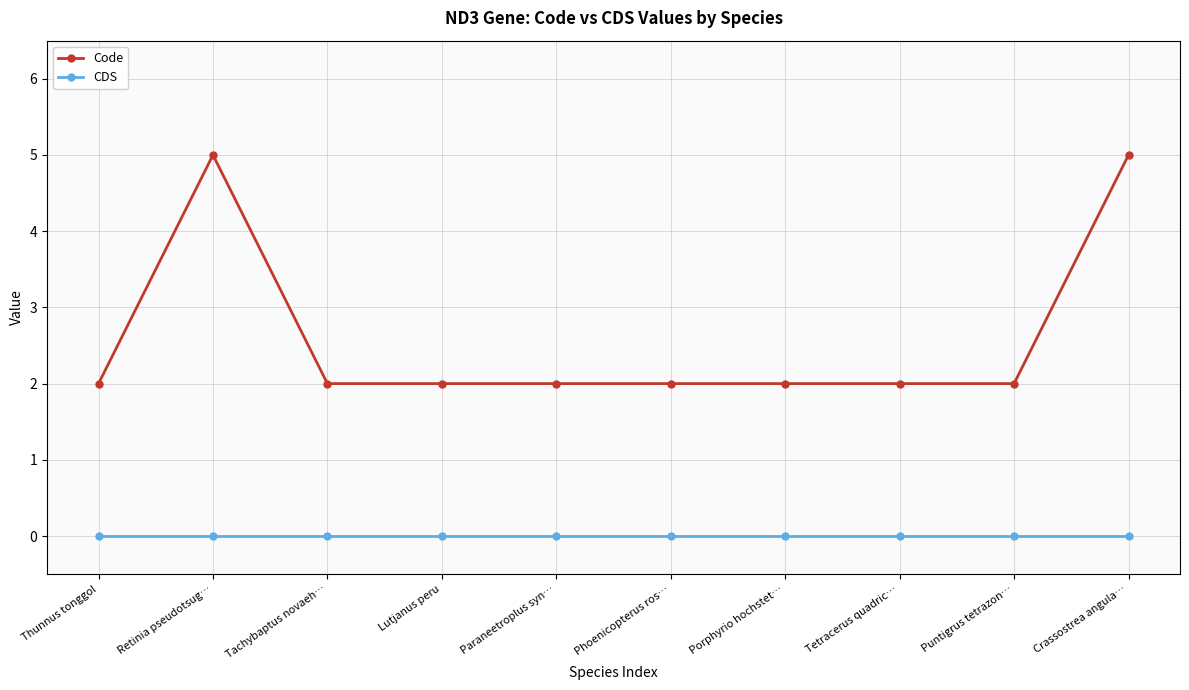

How many series are shown in this chart?

2